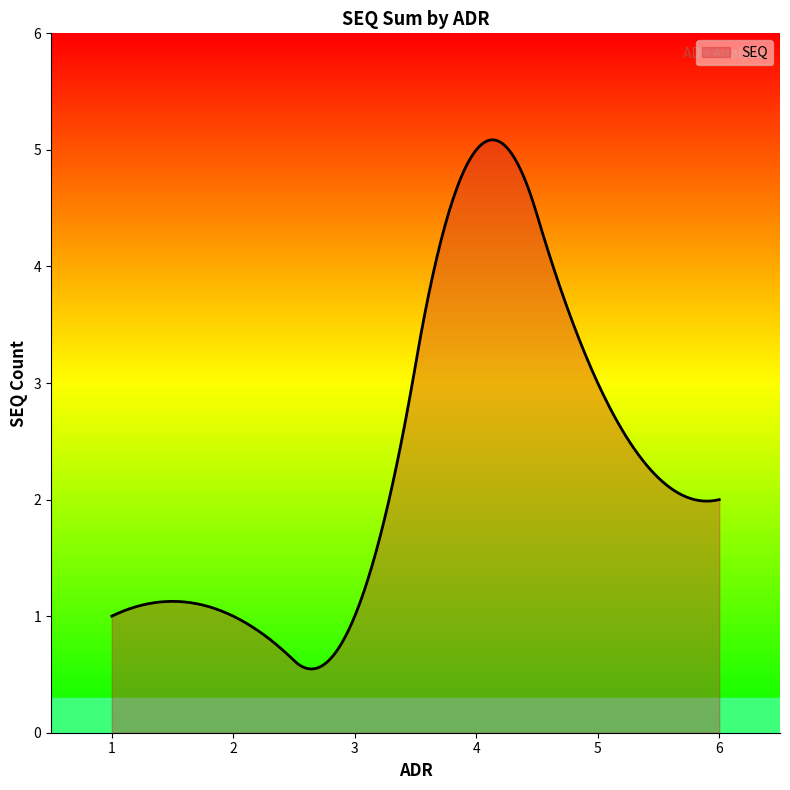

What is the difference between the maximum and minimum values?

4.5